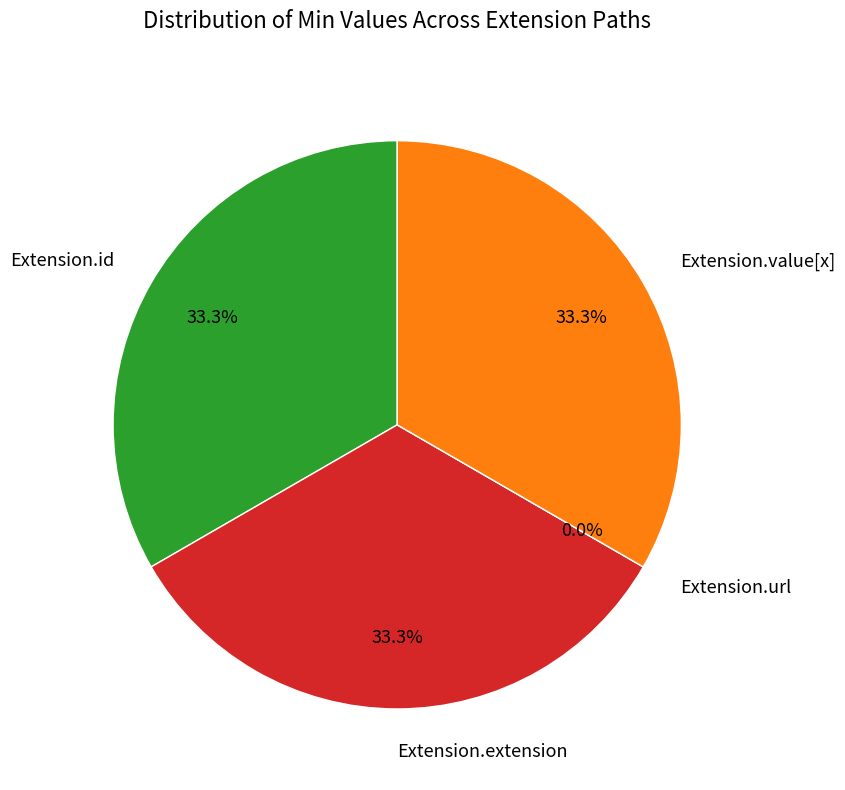

What is the total percentage of Extension.value[x] and Extension.id?

66.7%